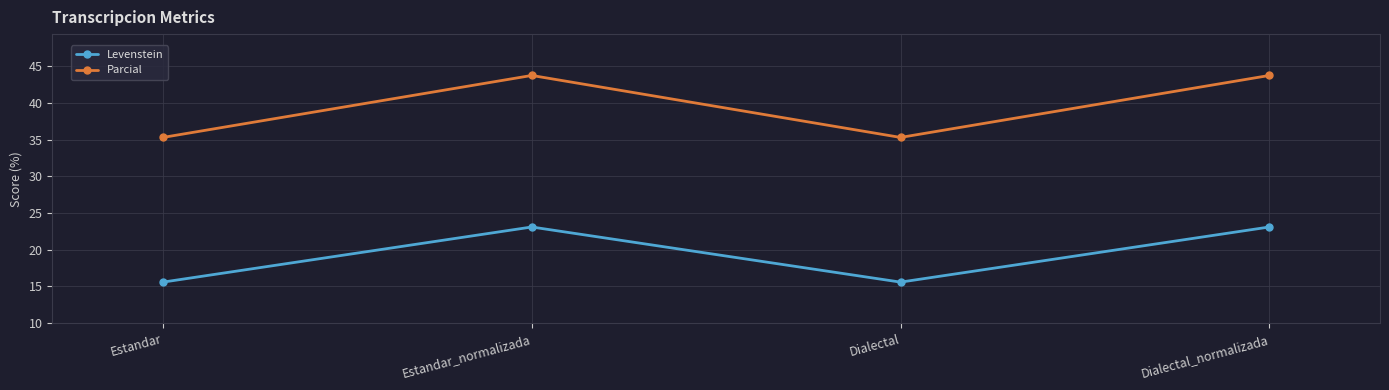

At how many categories does at least one series exceed 20?

4